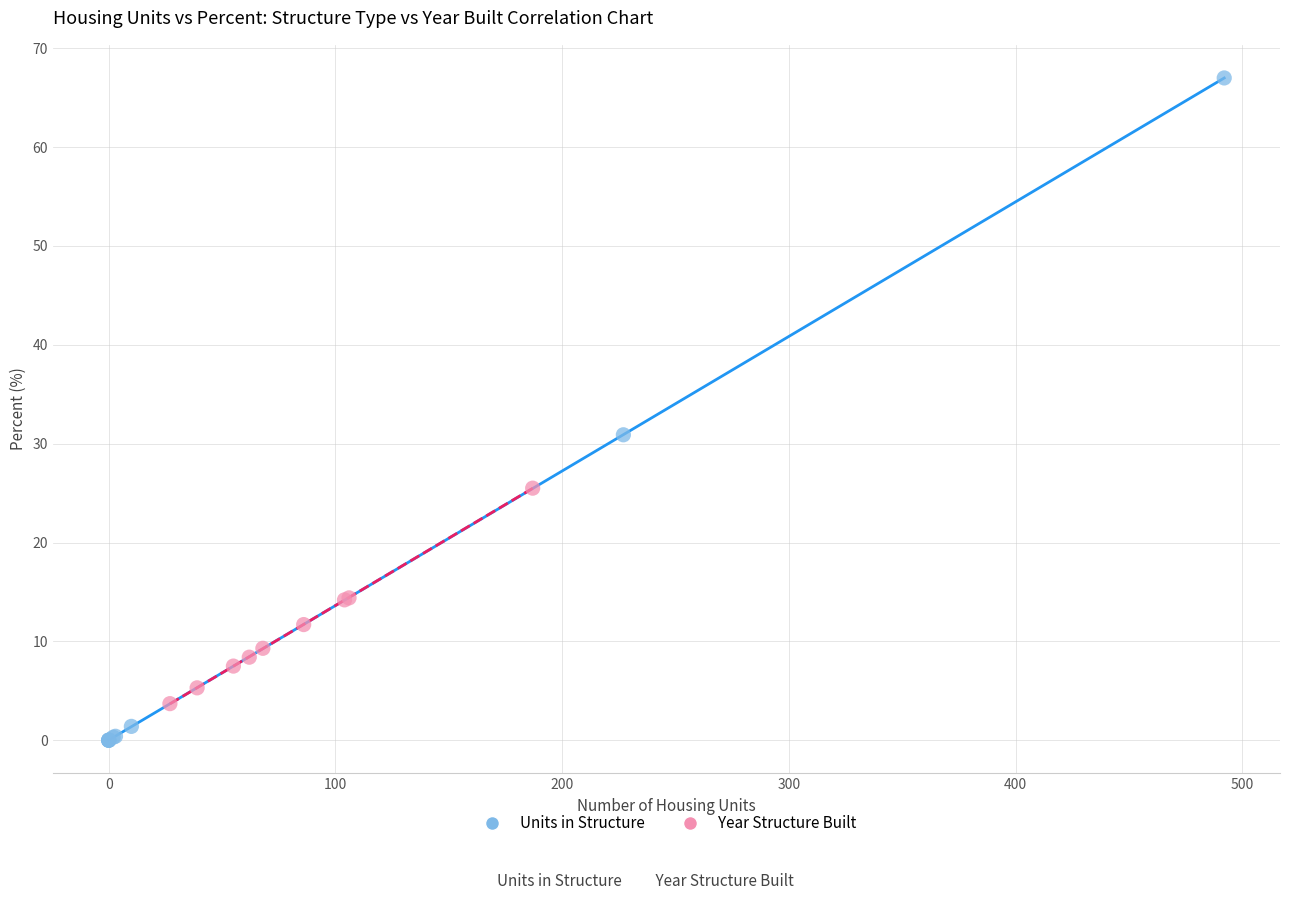

Which series has the widest spread of Y values?

Units in Structure